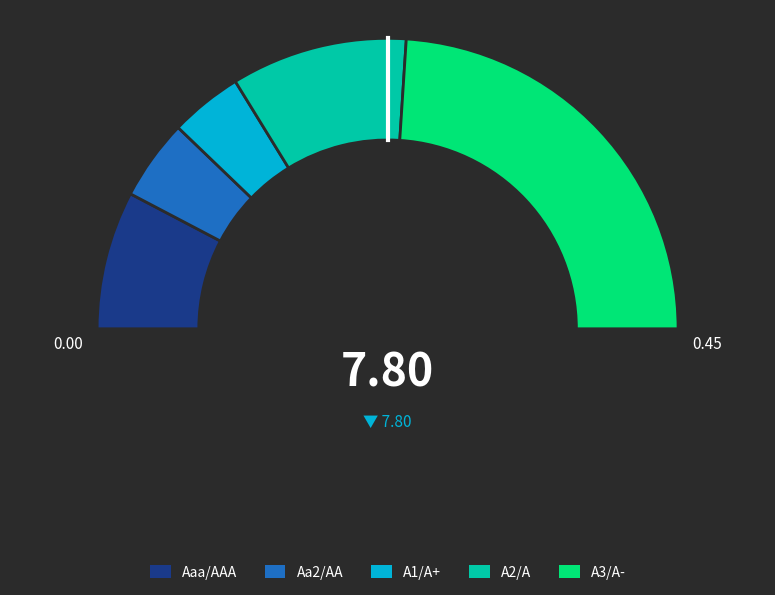

Does A2/A account for over 50% of the chart?

No